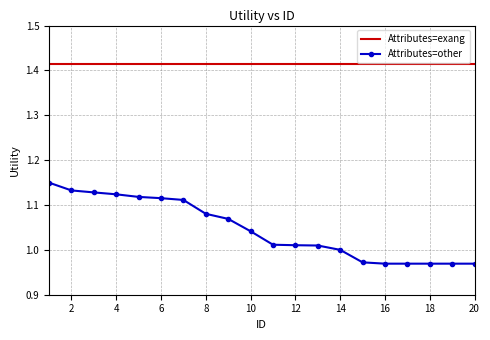

Rank the series by their maximum value, from lowest to highest.

Attributes=other, Attributes=exang